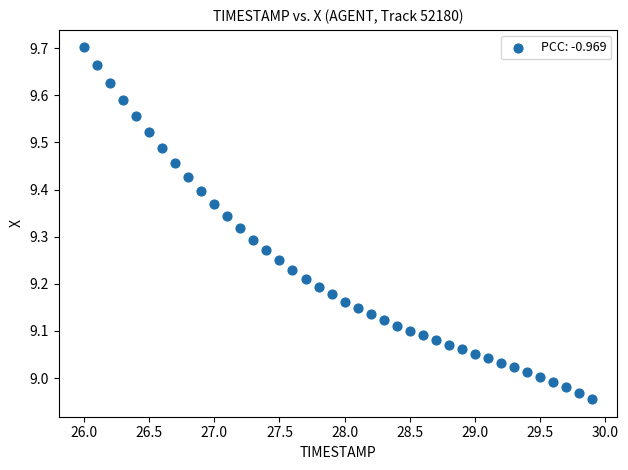

What is the range of X values (max minus min)?

3.9